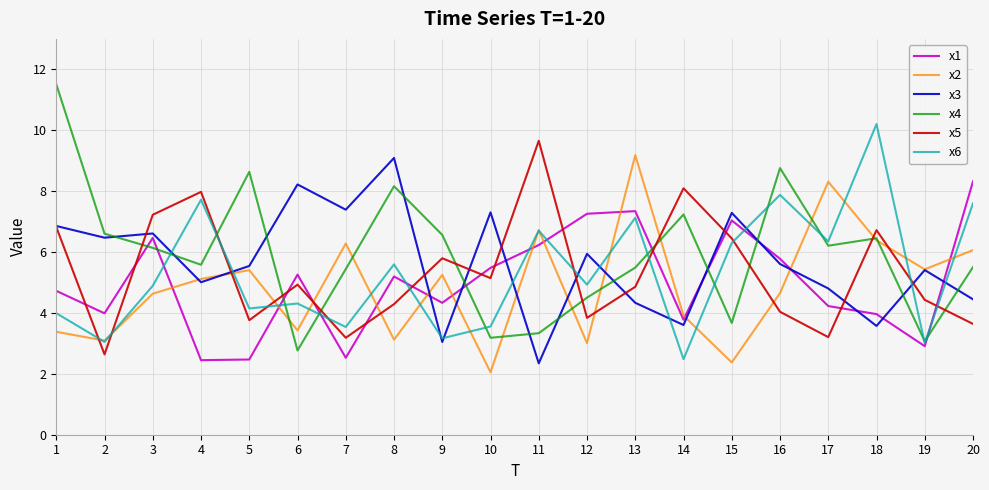

What is the total value across all series at 1?

37.3